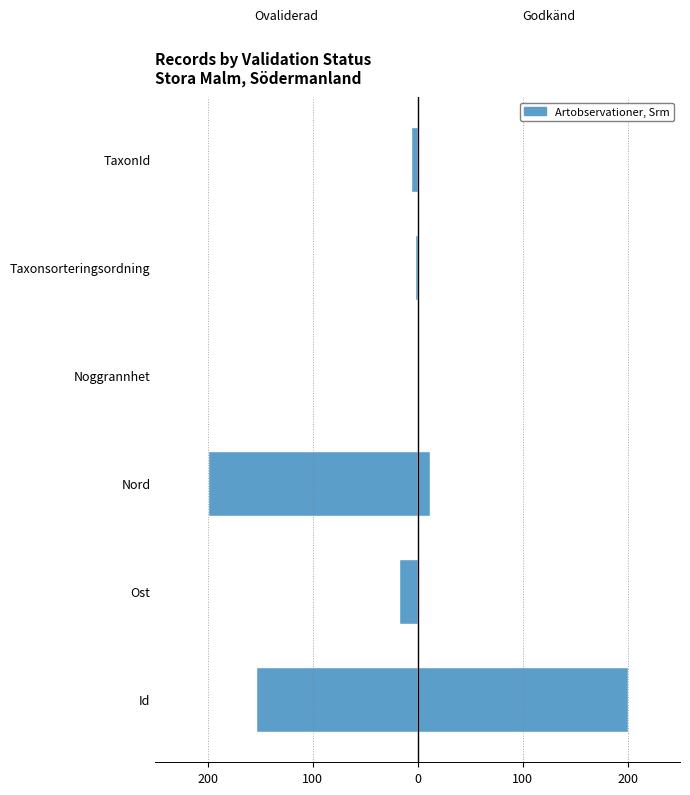

Reading left to right, list all the values displayed in this chart.

Ovaliderad: -153.9	-17.5	-200.0	-0.0	-3.0	-6.8
Godkänd baserat på observatörens uppgif: 200.0	1.0	11.4	0.0	0.1	0.2